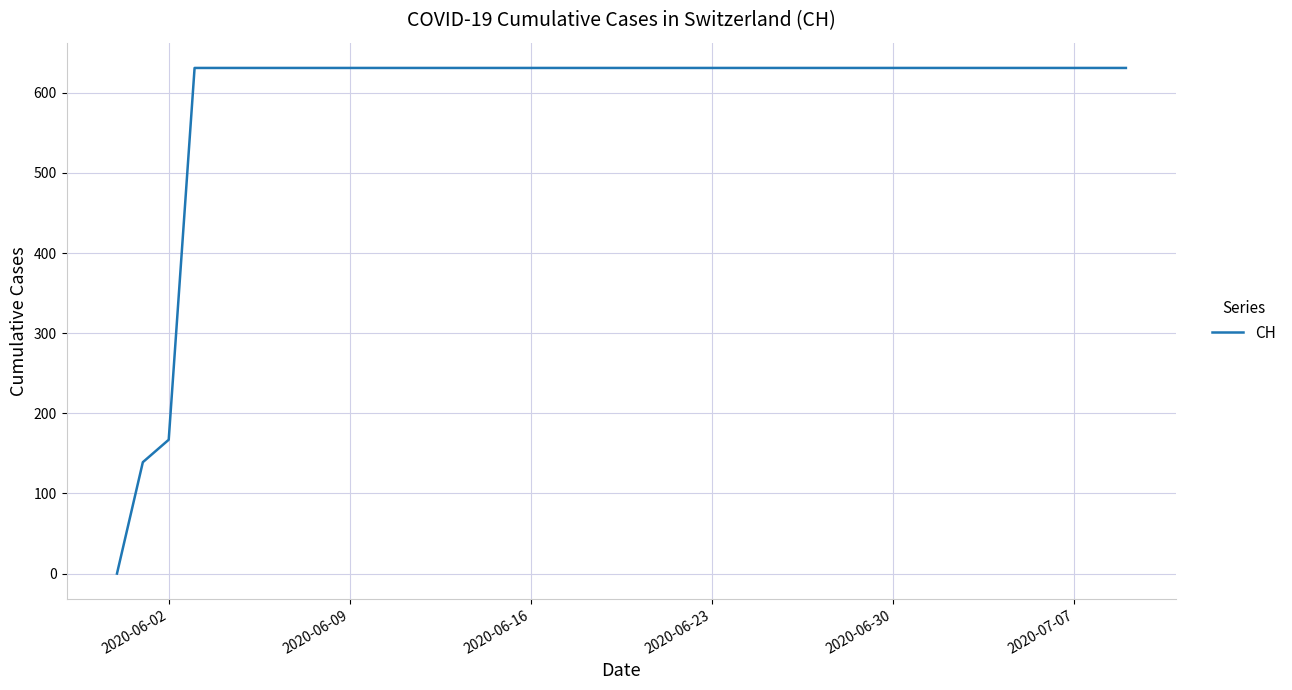

Reading left to right, transcribe all the data shown in this chart.

0	139	167	631	631	631	631	631	631	631	631	631	631	631	631	631	631	631	631	631	631	631	631	631	631	631	631	631	631	631	631	631	631	631	631	631	631	631	631	631